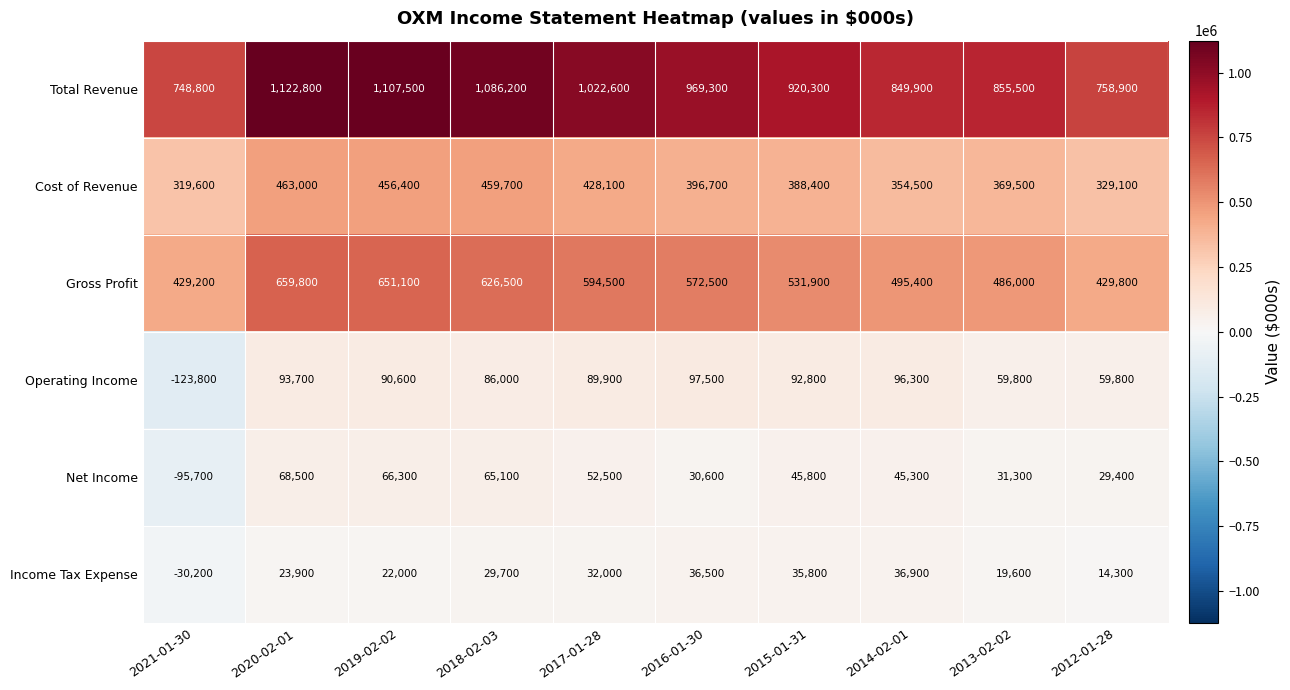

List the series in order of their peak value, lowest first.

Income Tax Expense, Net Income, Operating Income, Cost of Revenue, Gross Profit, Total Revenue